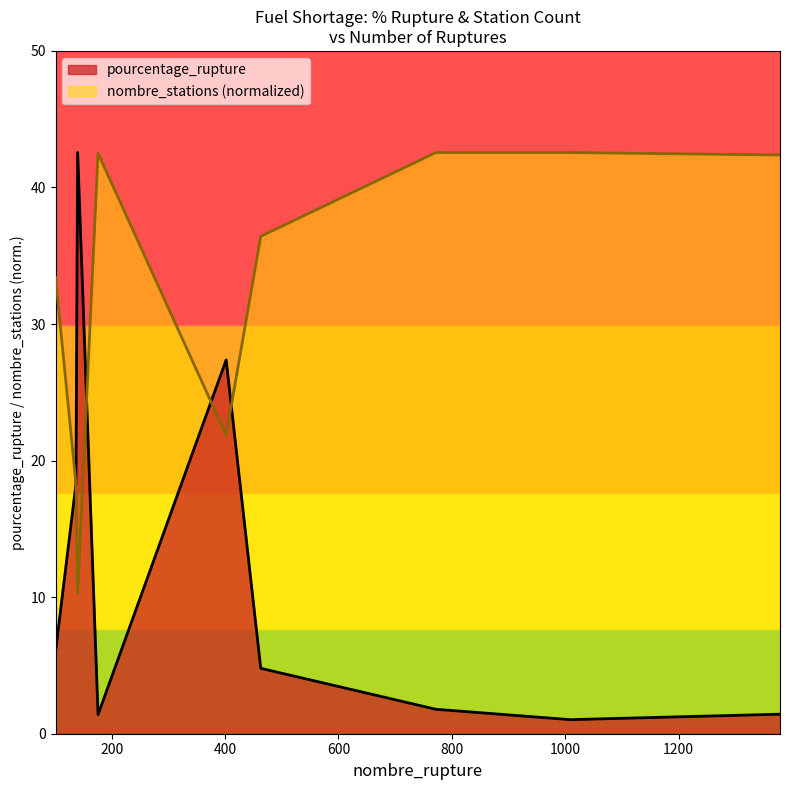

At 176, list the series in order from largest to smallest.

nombre_stations, pourcentage_rupture